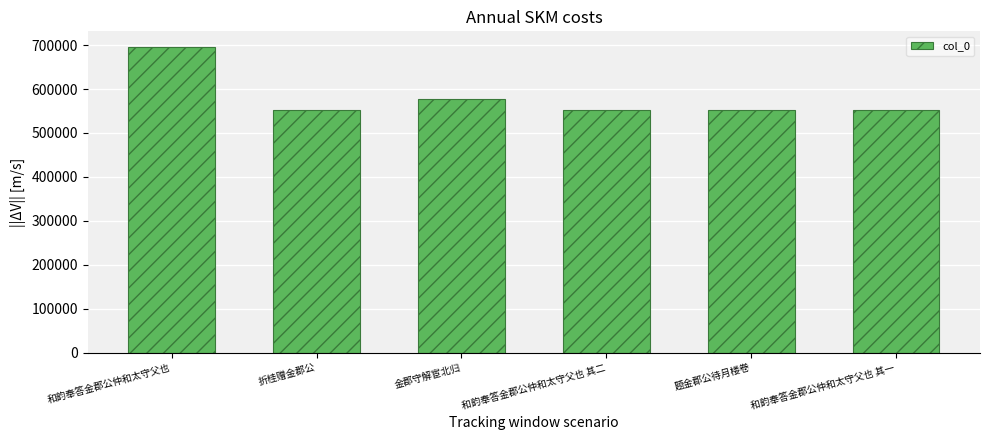

The chart shows a value of 553134 at 和韵奉答金郡公仲和太守父也 其一. True or false?

True